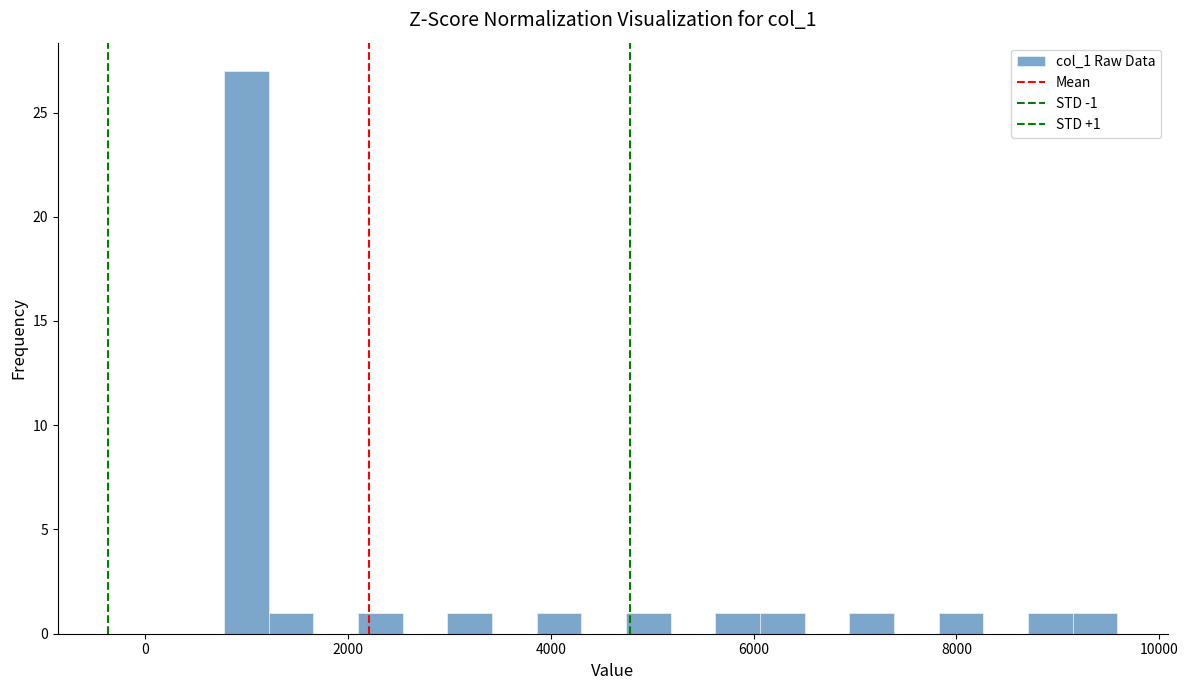

Around what value on the x-axis is the tallest bar? Give the approximate position of its centre, as read against the axis.

1000